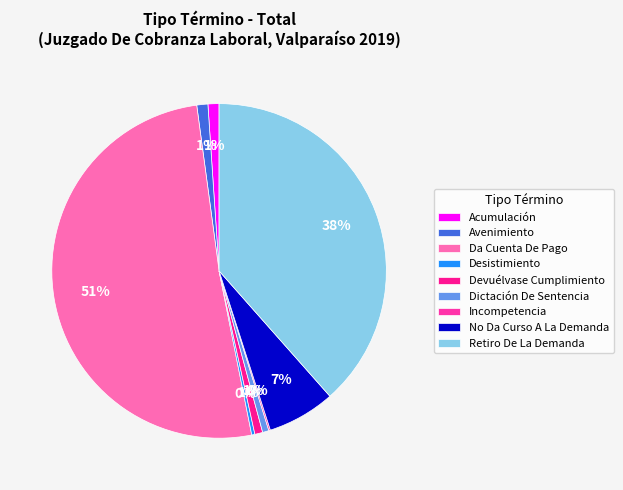

What is the largest slice in the pie chart?

Da Cuenta De Pago